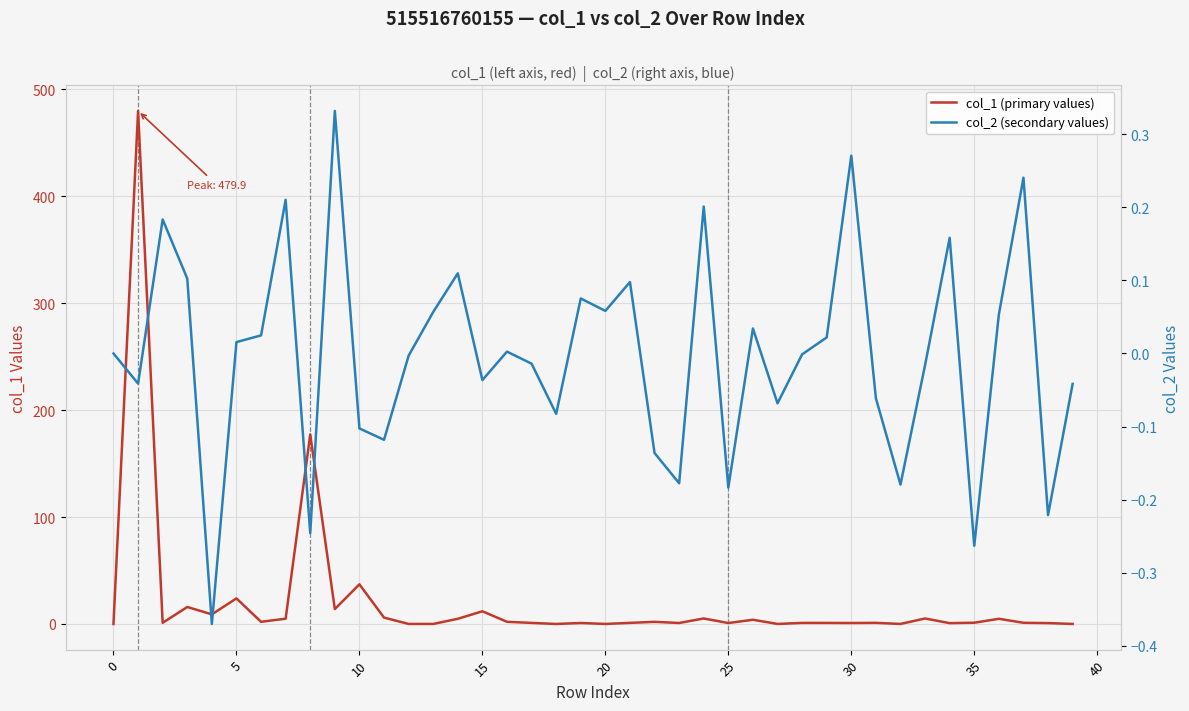

What is the sum of the col_1 (primary values) values at 30 and 26?

4.9